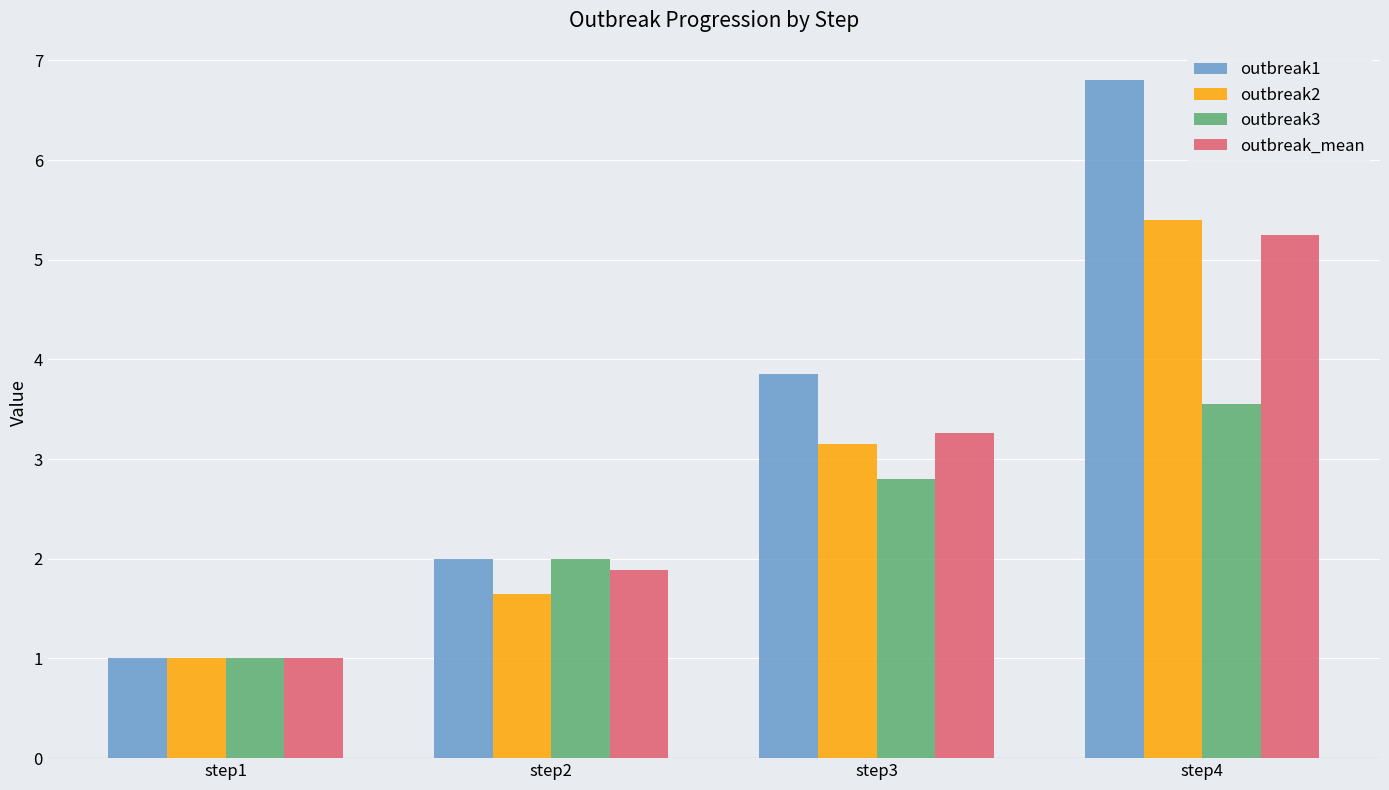

The outbreak1 series shows 2.0 at step2. True or false?

True